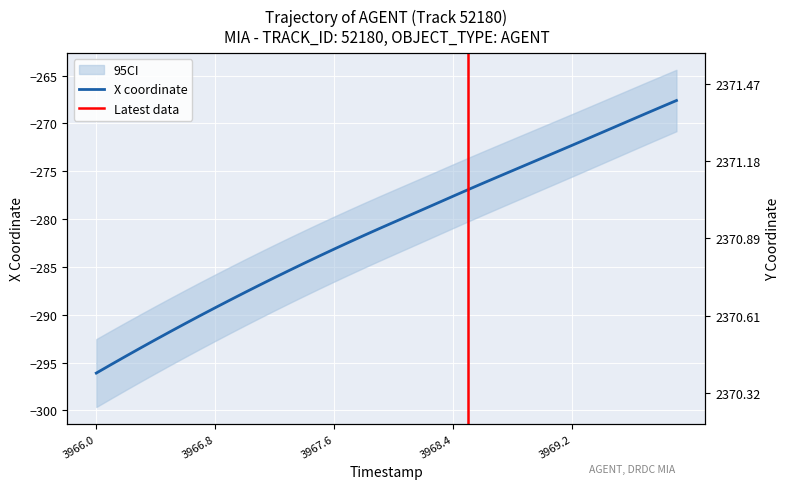

At which label is Y closest to 2370?

3966.0